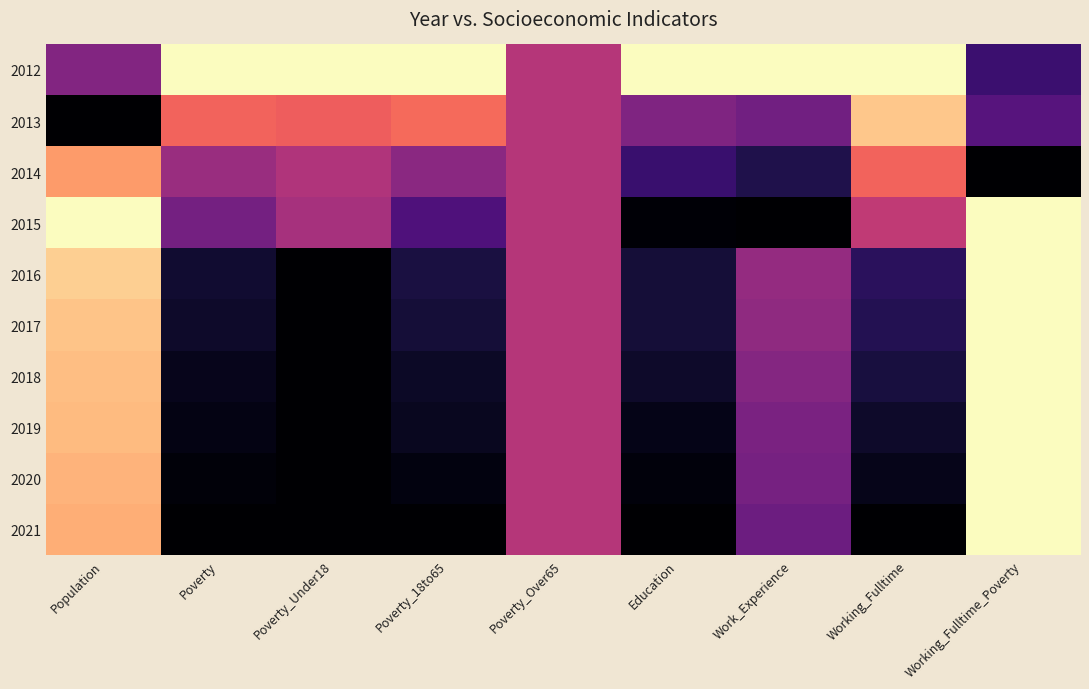

What is the spread (max minus min) of values at Working_Fulltime_Poverty?

1.0